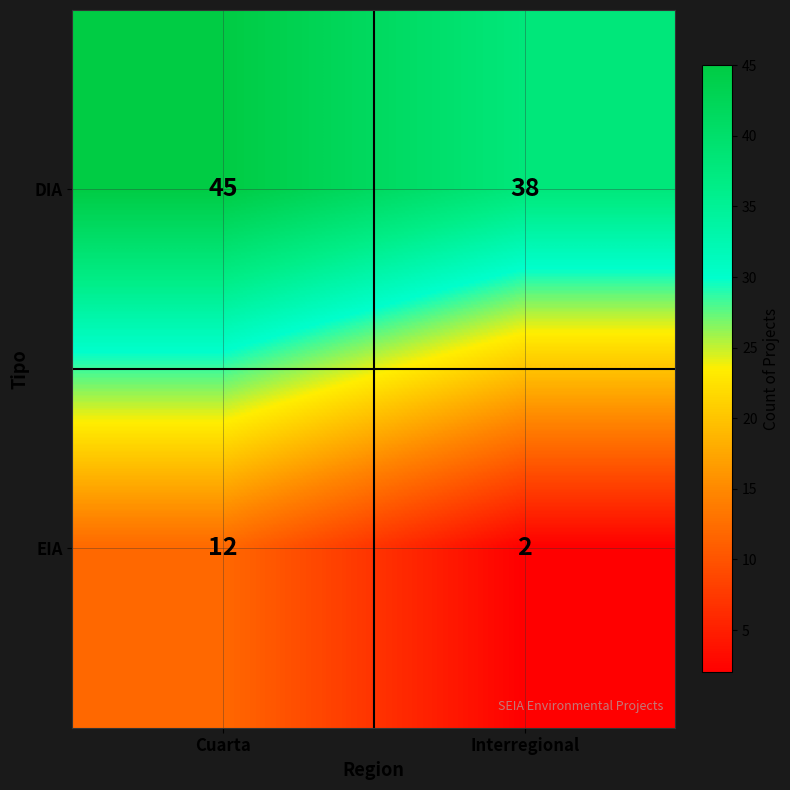

What is the greatest value displayed?

45